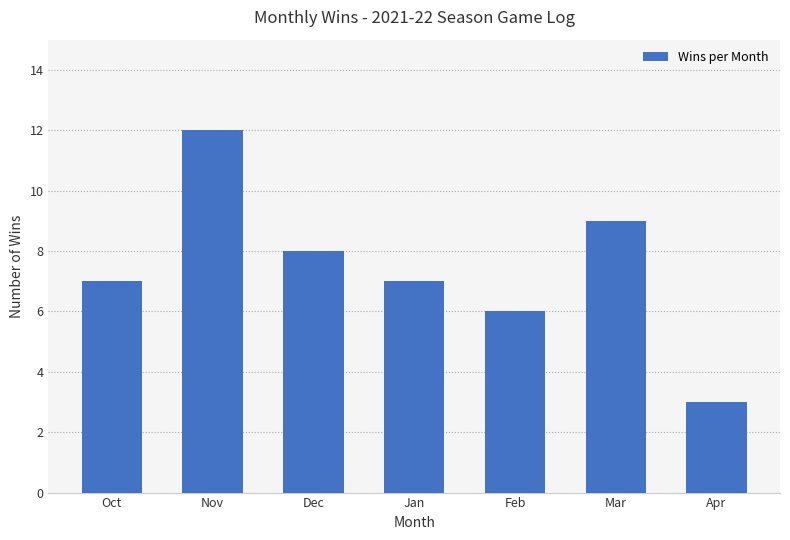

The chart shows a value of 19 at Nov. True or false?

False